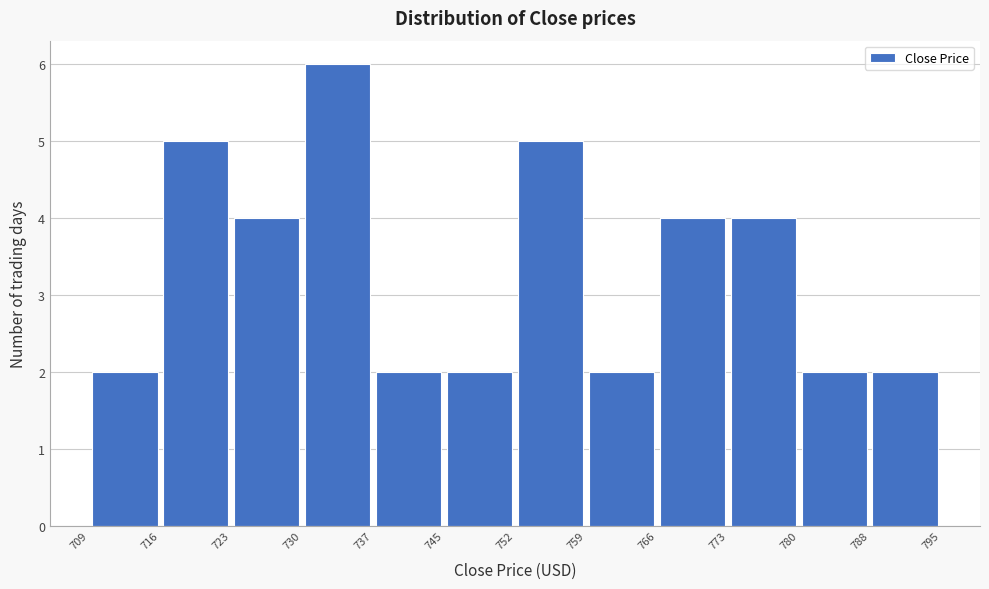

Reading left to right, list every bar in this chart as the range it spans on the x-axis followed by its height. The values are not printed on the chart, so give them approximately, as read against the axis.

709 to 716: 2
716 to 723: 5
723 to 730: 4
730 to 737: 6
737 to 745: 2
745 to 752: 2
752 to 759: 5
759 to 766: 2
766 to 773: 4
773 to 780: 4
780 to 788: 2
788 to 795: 2